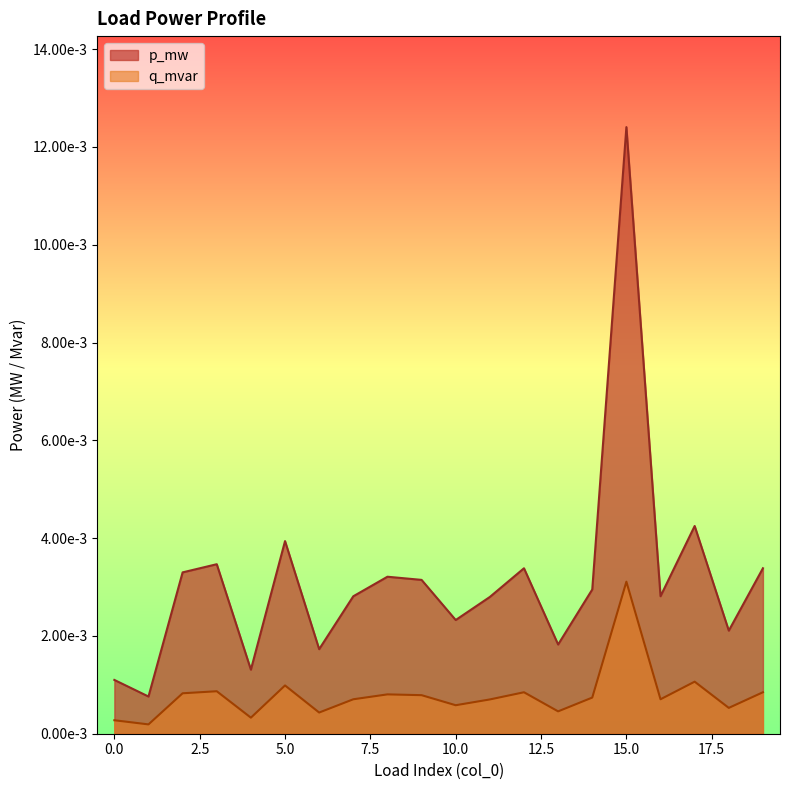

At which category is the sum across all series the highest?

15